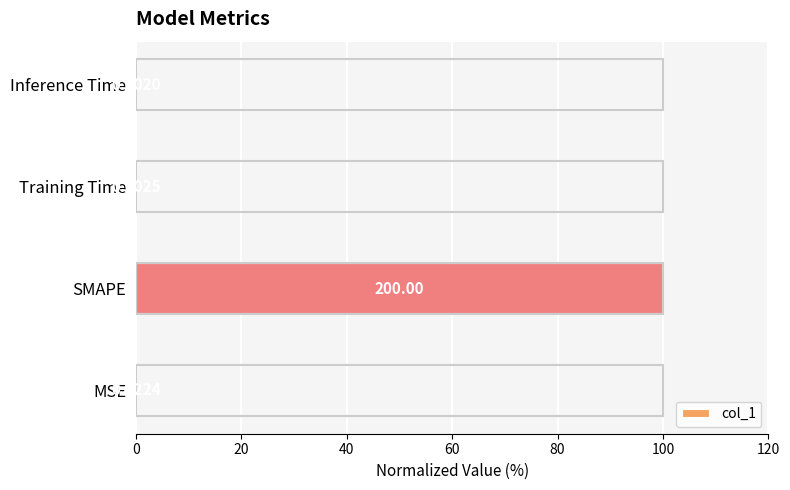

Which label corresponds to the largest value in the chart?

SMAPE